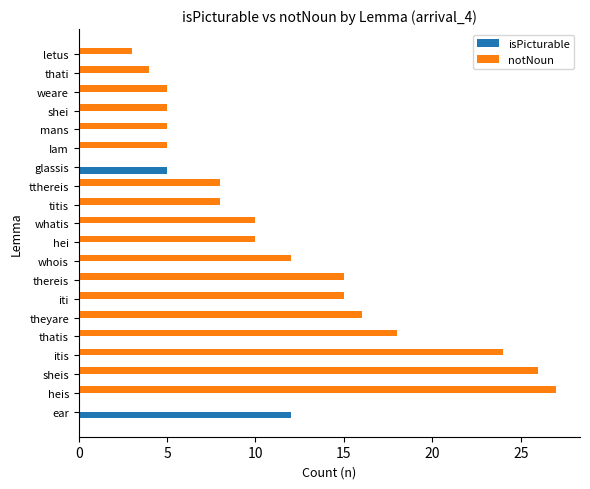

What is the maximum value shown in the chart?

27